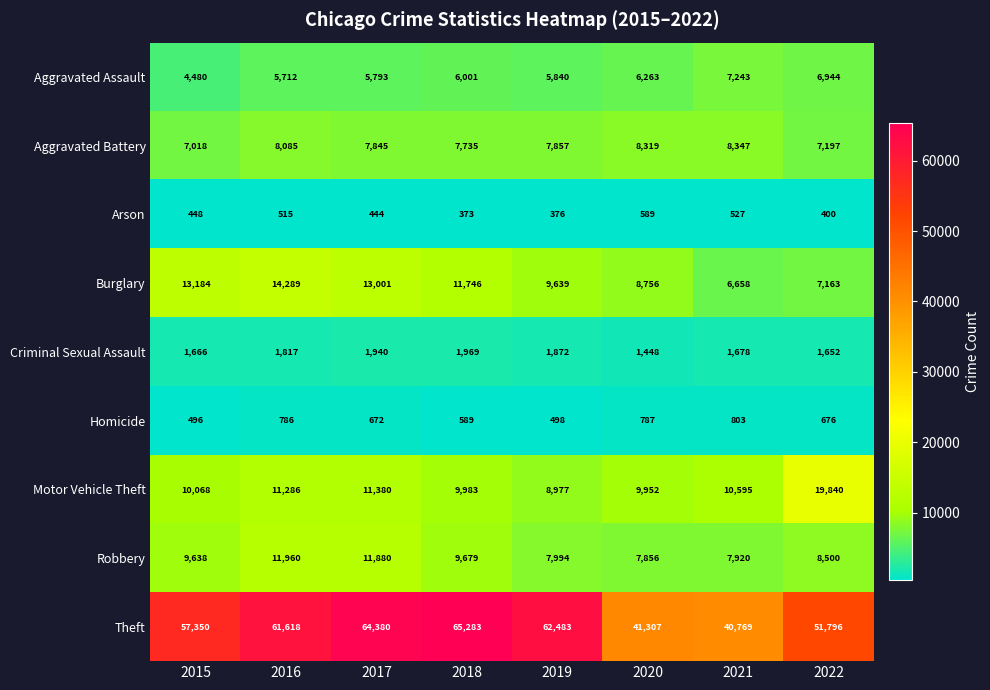

Where is Criminal Sexual Assault nearest to the value 1708?

2021